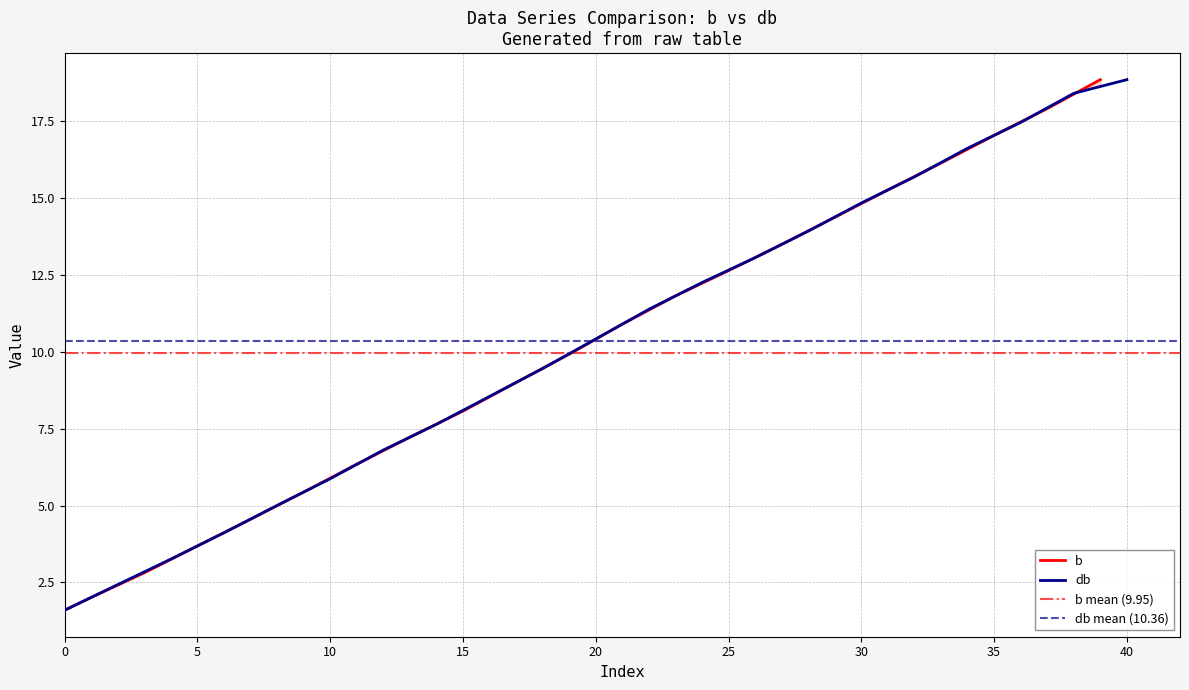

Which series has the largest total across all categories?

db